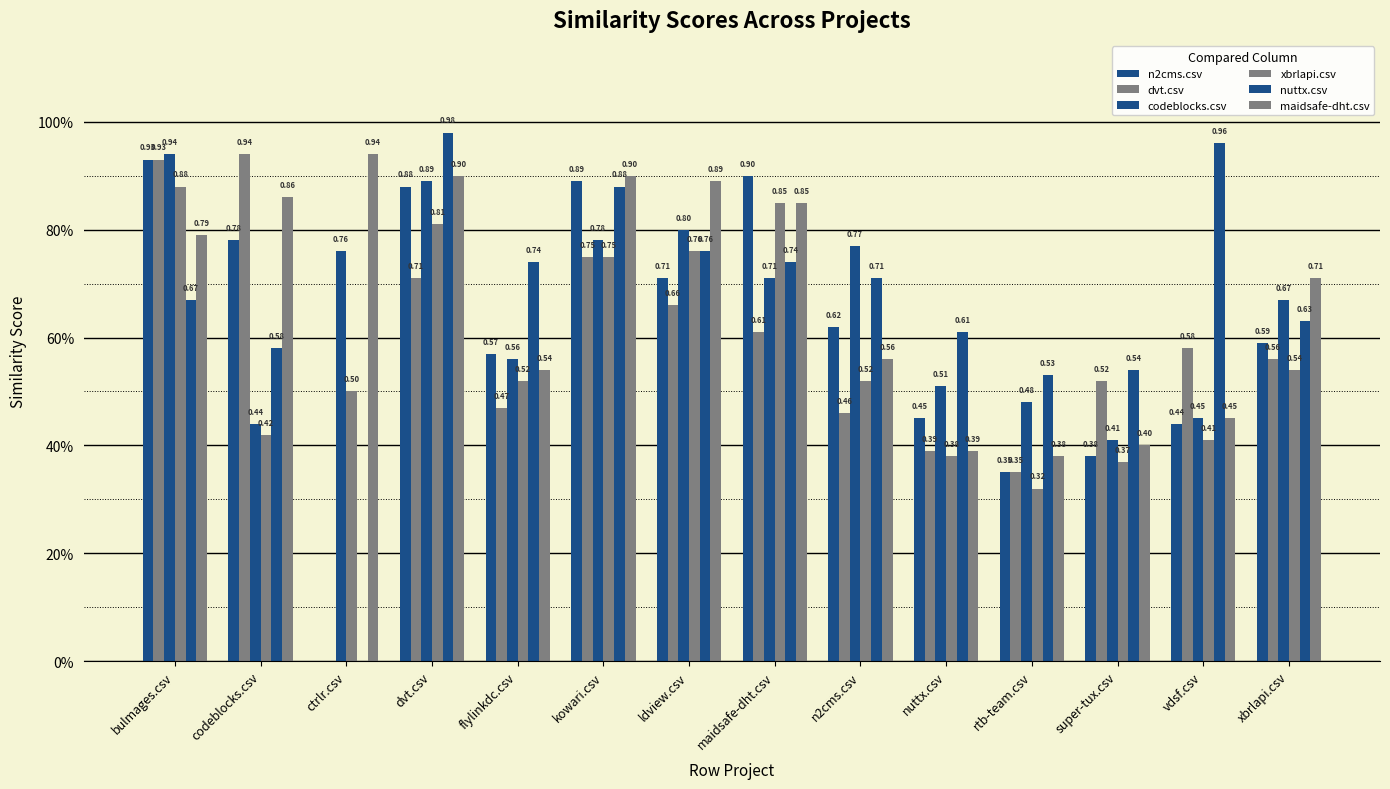

At how many categories does at least one series exceed 0?

14